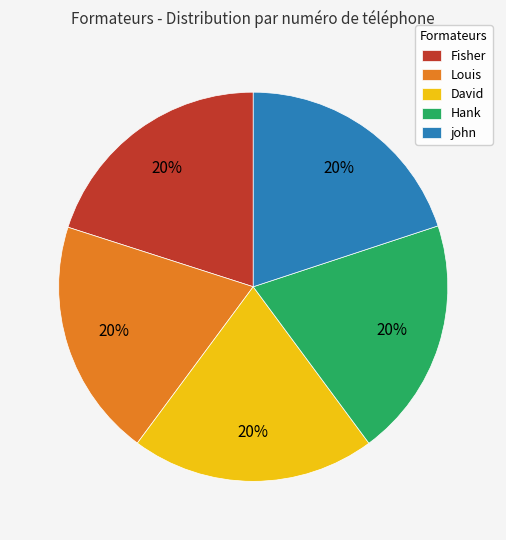

To the nearest percent, what percentage of the pie is john?

20%